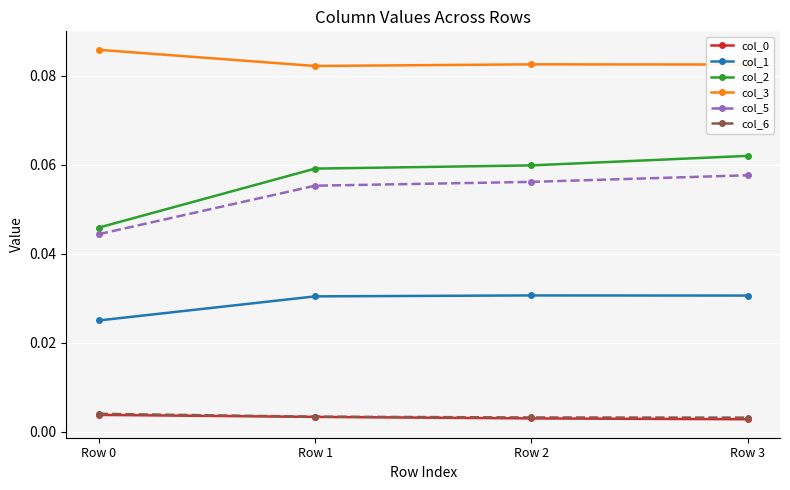

Between Row 0 and Row 1, which series saw the biggest shift?

col_2